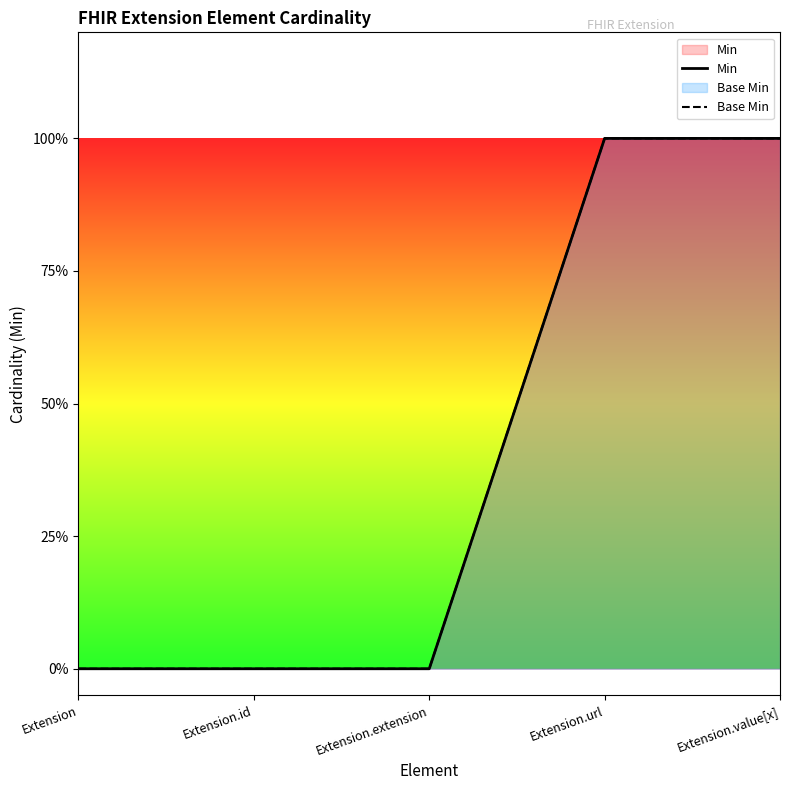

What is the difference between the Min values at Extension.id and Extension.value[x]?

1